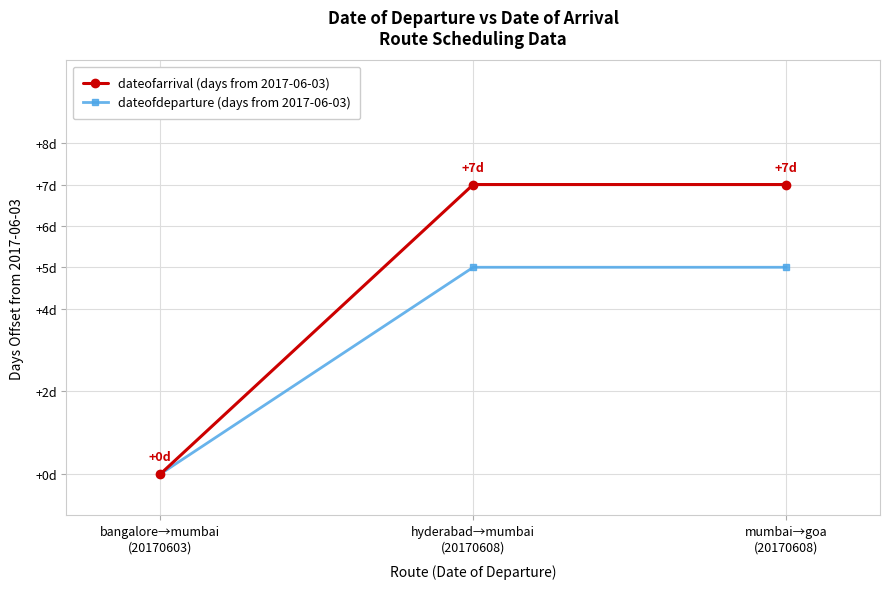

What is the label of the 2nd point from the left?

hyderabad→mumbai
(20170608)